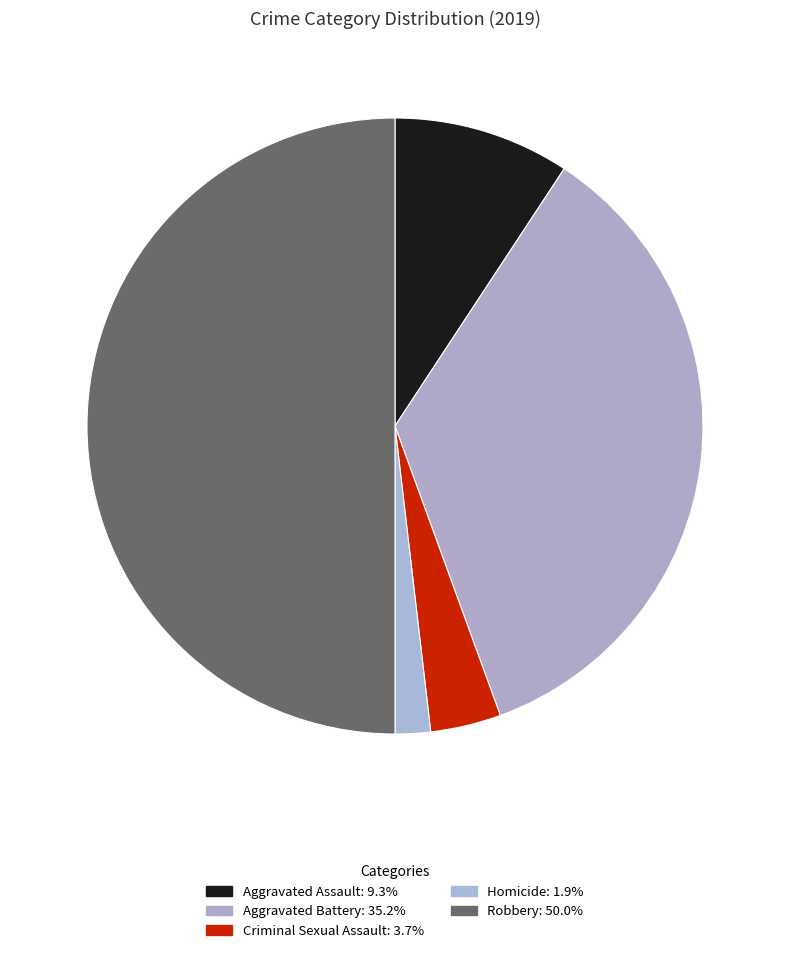

How many segments does this pie chart have?

5